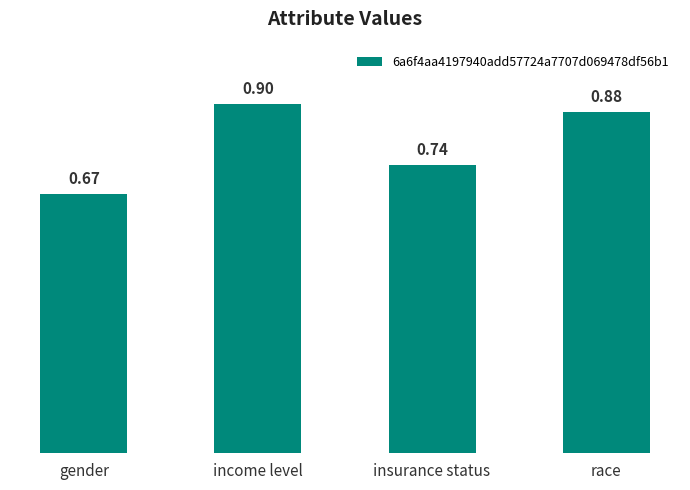

What is the label of the 2nd bar from the right?

insurance status